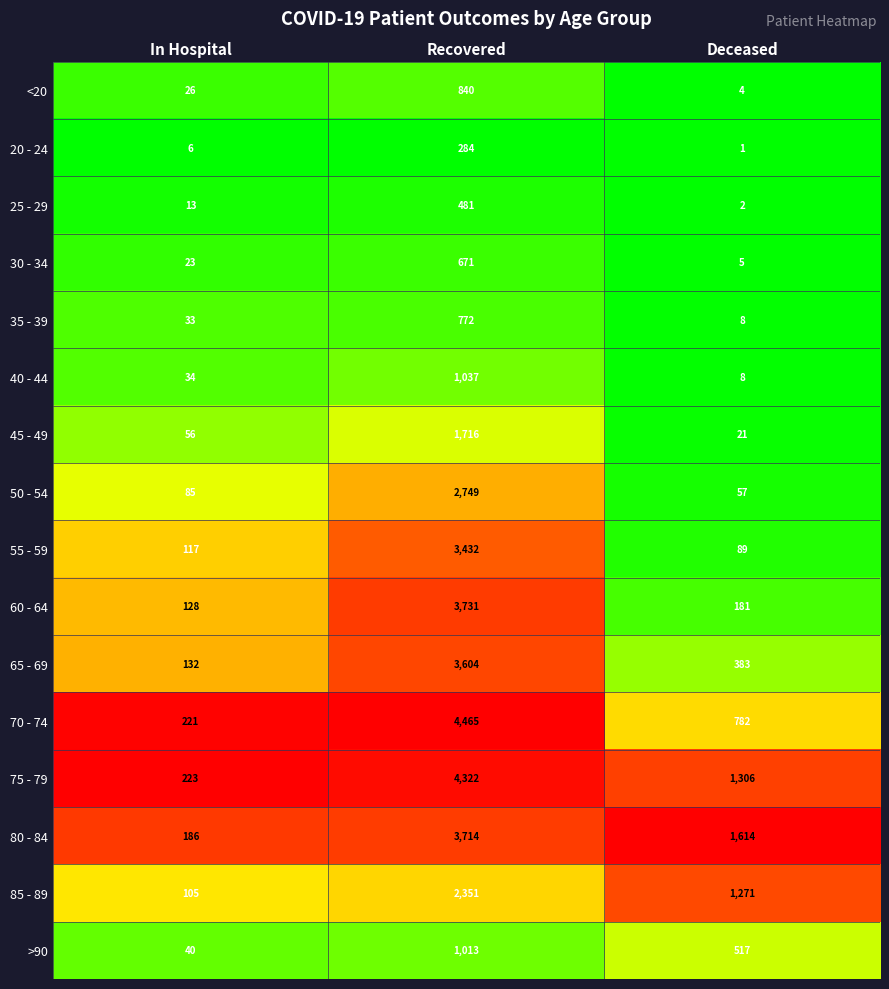

What is the total value across all series at In Hospital?

1428